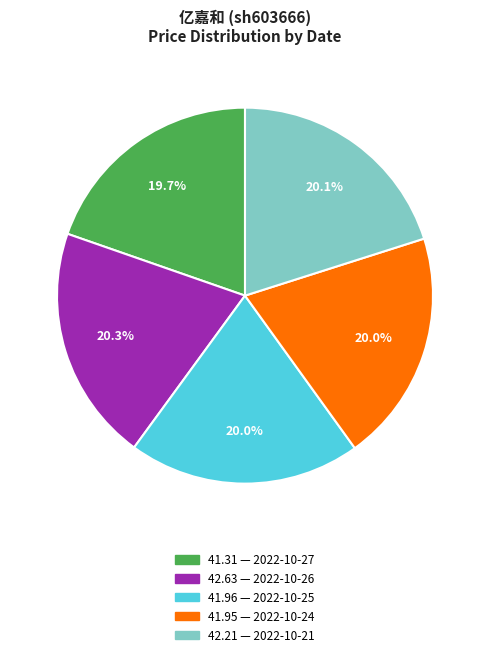

Approximately how many times larger is the value at 42.63 — 2022-10-26 compared to 42.21 — 2022-10-21?

1.0